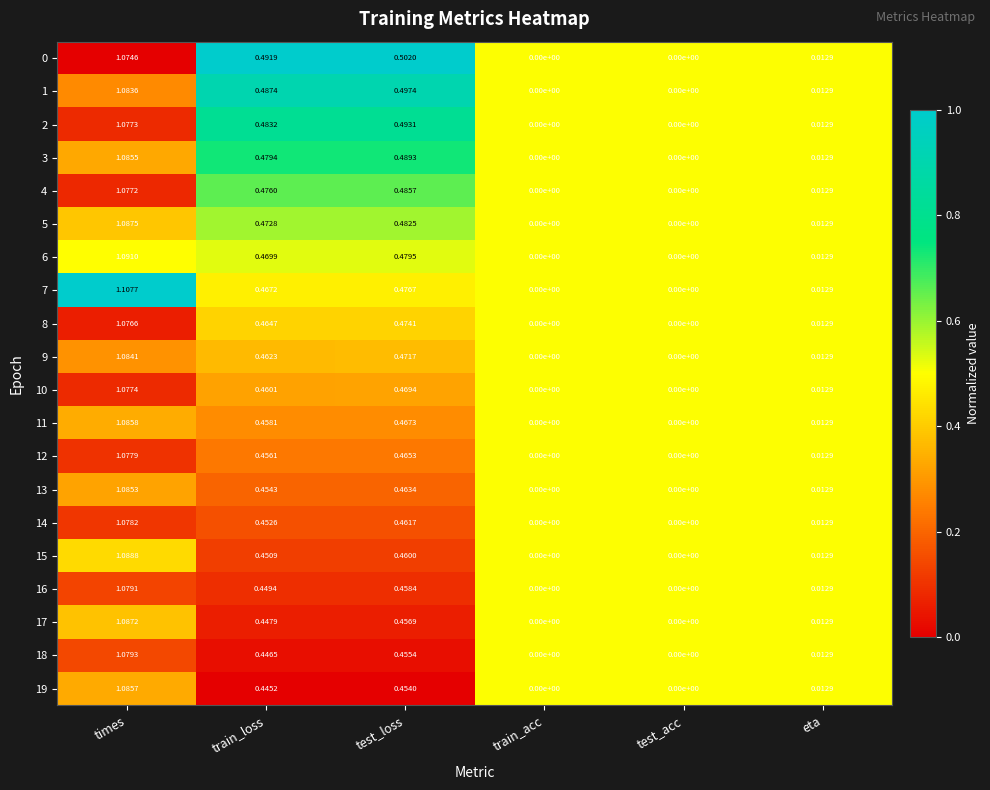

Which category has the highest value in the 7 series?

times